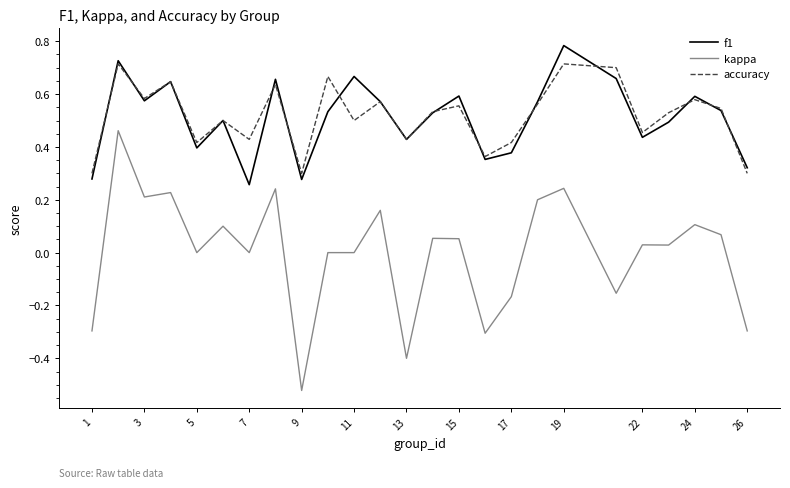

True or false: kappa and accuracy intersect in this chart.

False